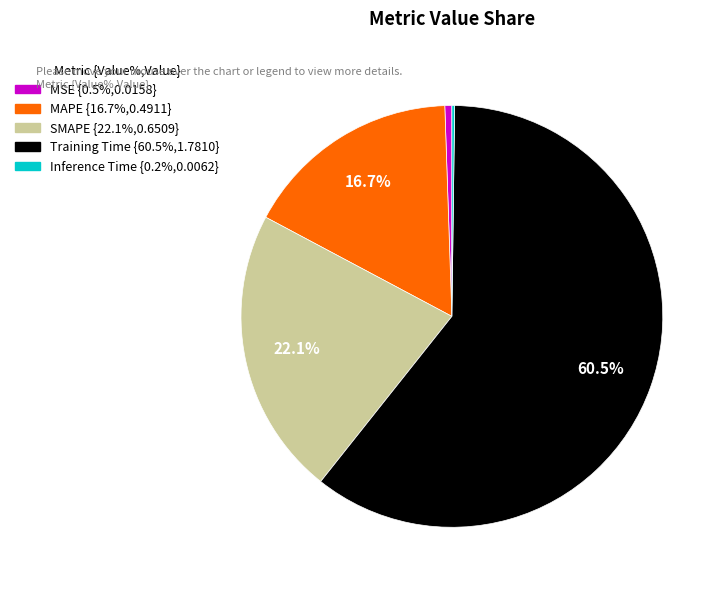

Which category accounts for the majority?

Training Time